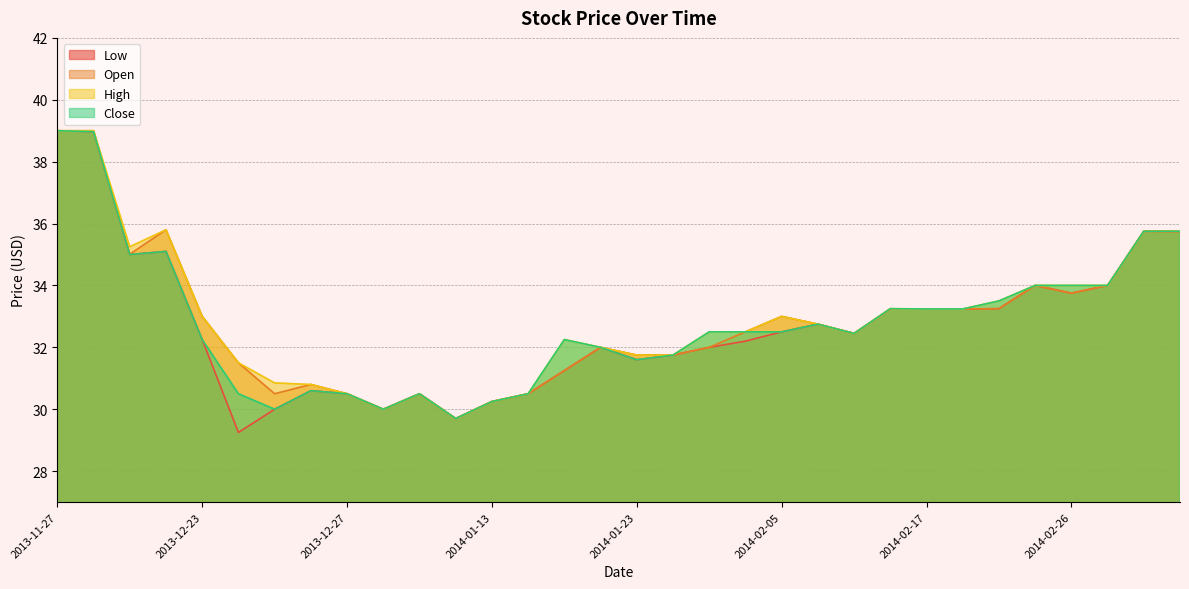

Is it true that High equals 35.2 at 2013-12-18?

True